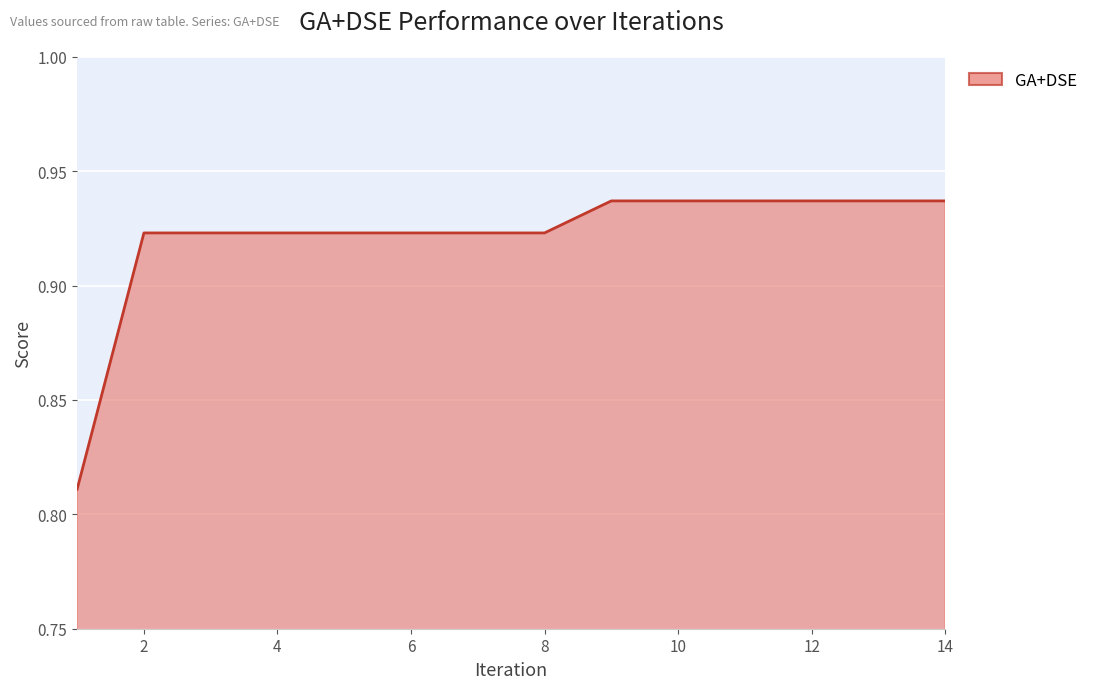

How many lines are shown in the chart?

1